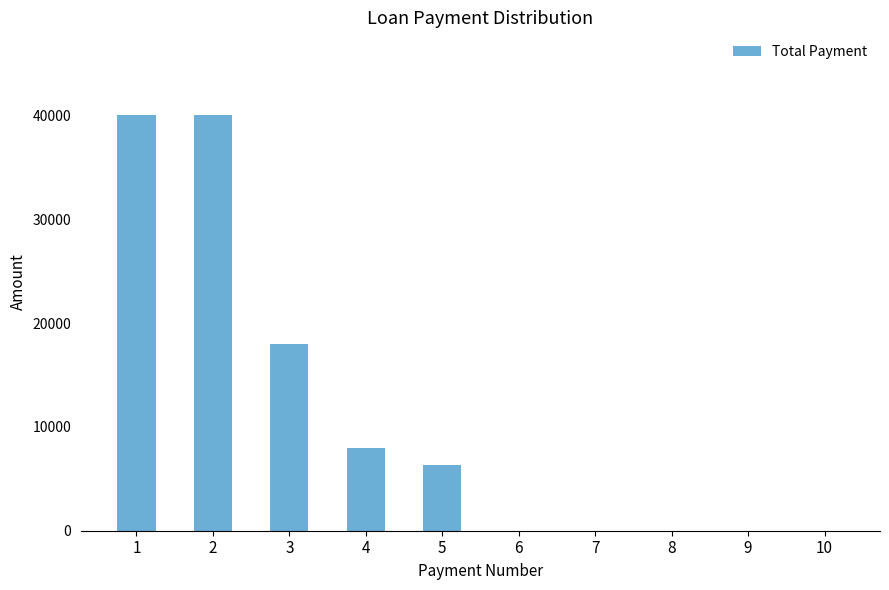

What is the change in value from 5 to 10?

-6375